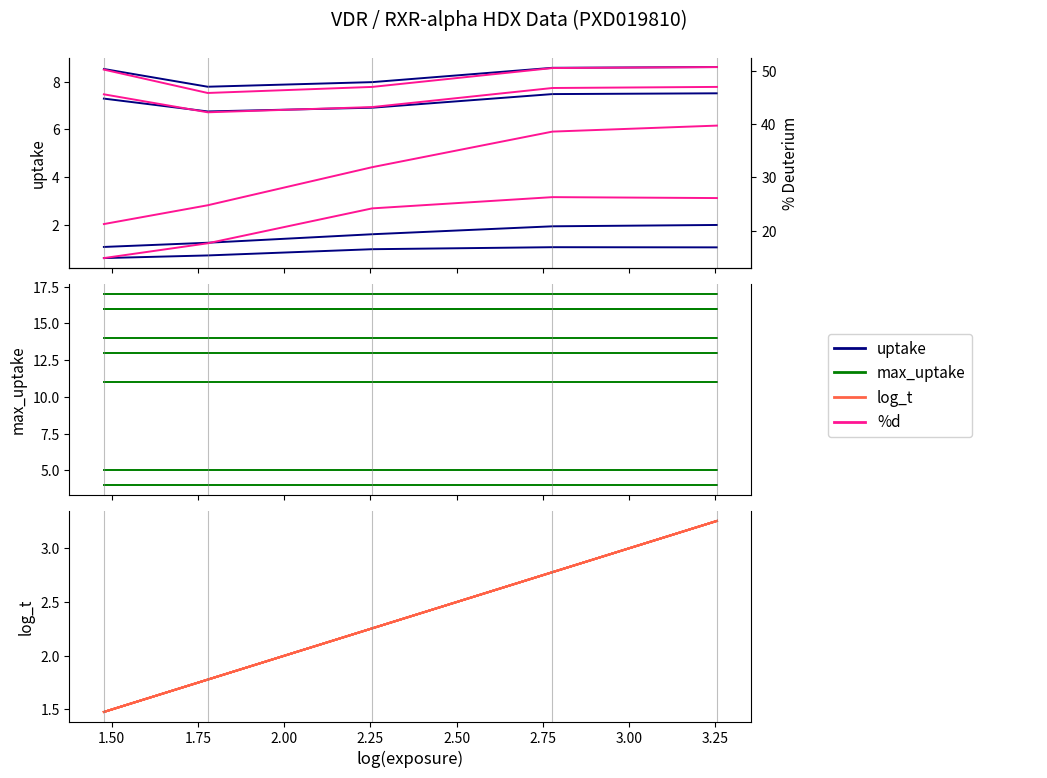

Reading left to right, what are all the values shown in this chart?

uptake: 1.1	1.2	1.6	1.9	2.0
max_uptake: 16.0	16.0	16.0	16.0	16.0
log_t: 1.5	1.8	2.3	2.8	3.3
%d: 21.2	24.8	31.9	38.6	39.7